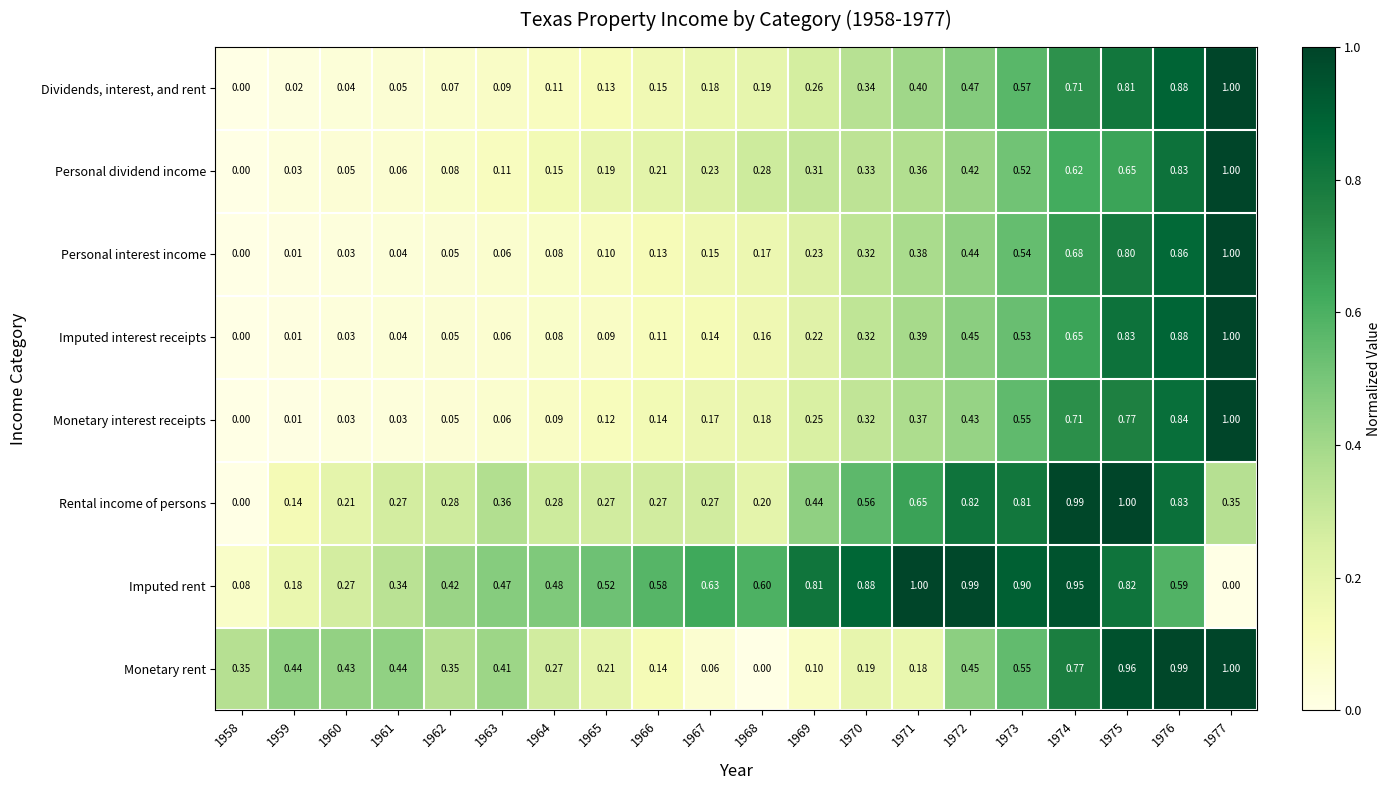

What is the total value across all series at 1971?

3.7